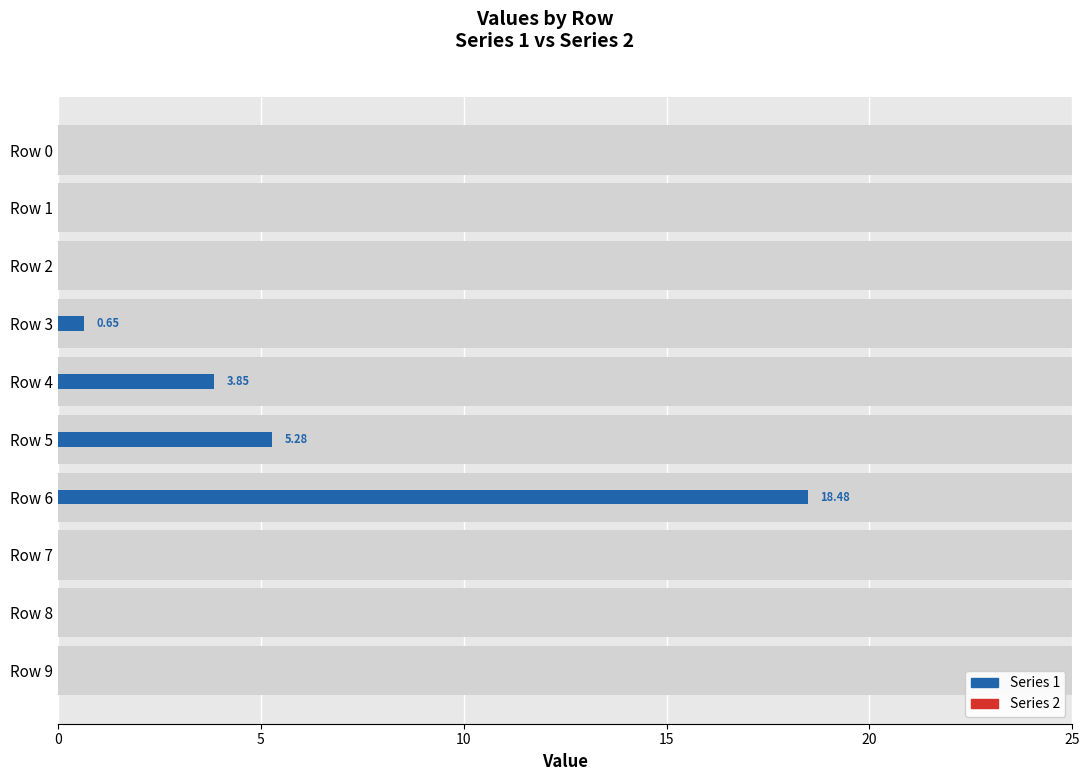

At how many categories does at least one series exceed 11?

1